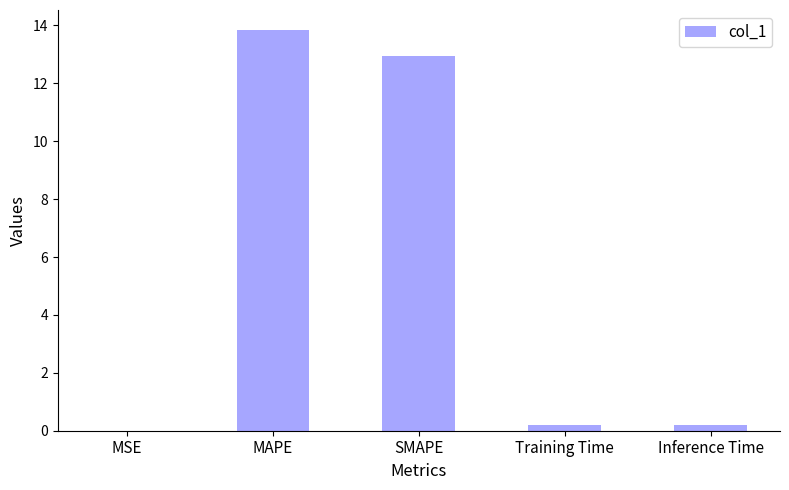

How many data points does each series have?

5